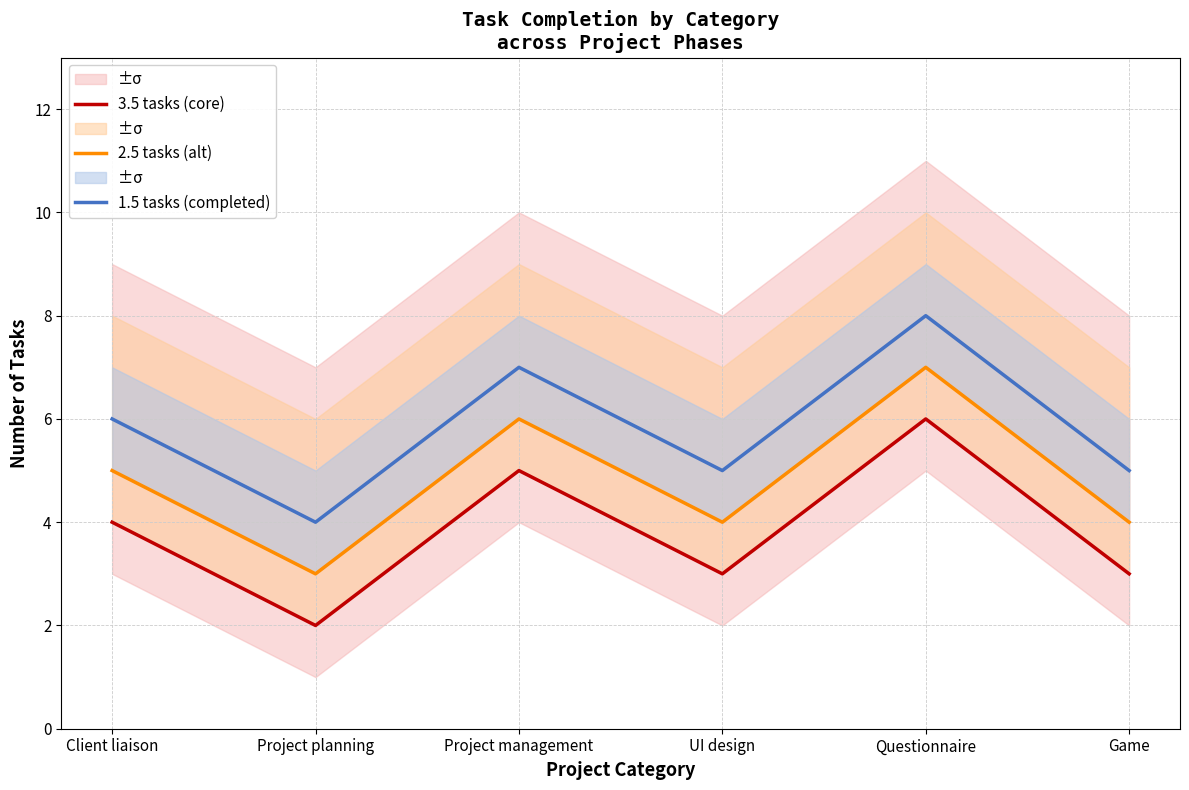

Reading right to left, what are all the values shown in this chart?

3.5 tasks (core): 3	6	3	5	2	4
2.5 tasks (alt): 4	7	4	6	3	5
1.5 tasks (completed): 5	8	5	7	4	6